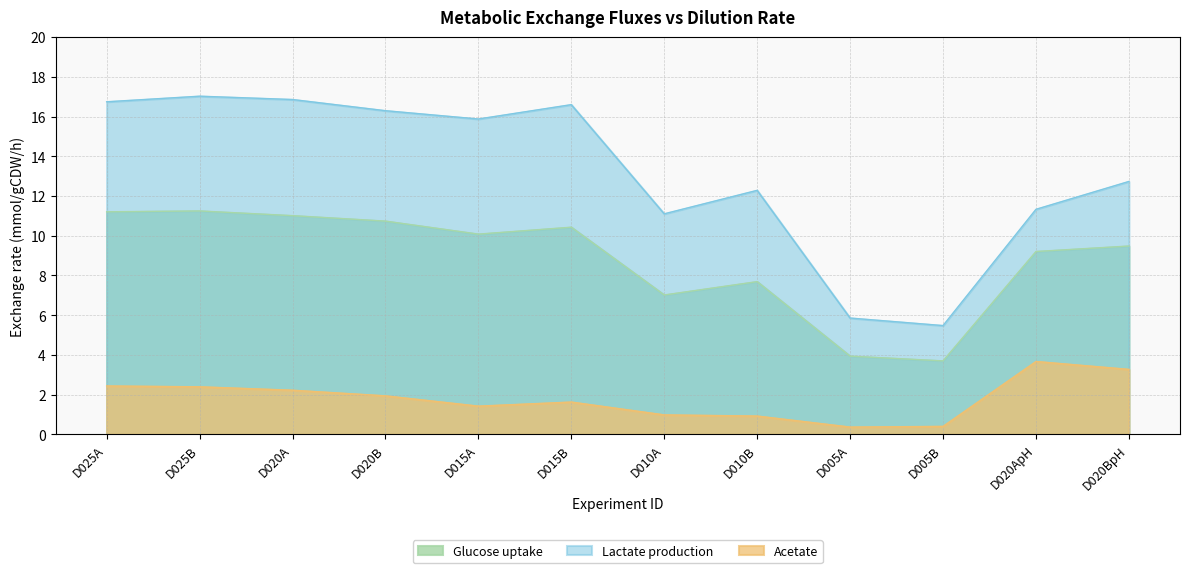

Which series changed the most between D020A and D010A?

Lactate production